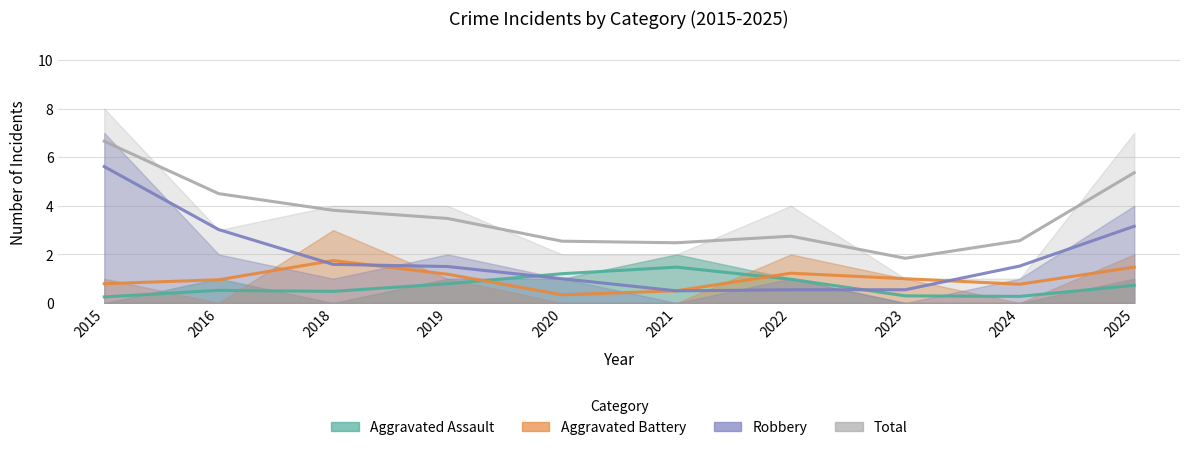

What is the difference between the maximum and minimum values in the Aggravated Assault series?

2